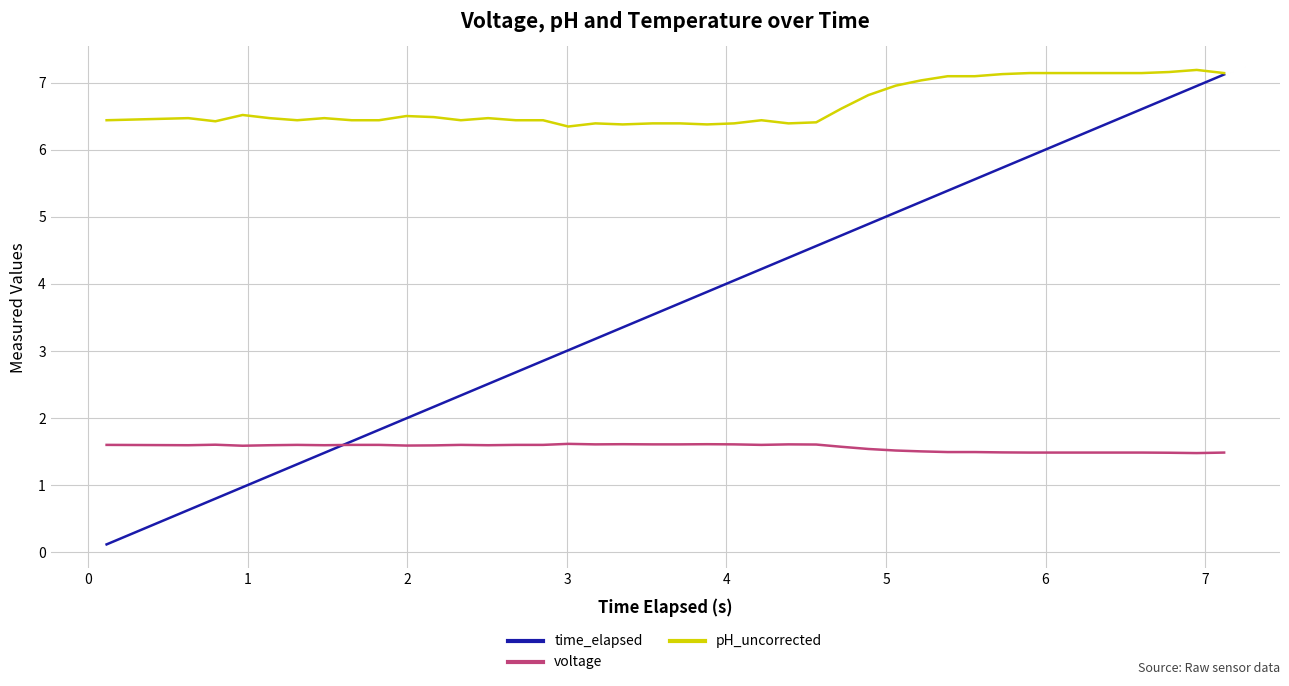

What is the greatest value displayed?

7.2